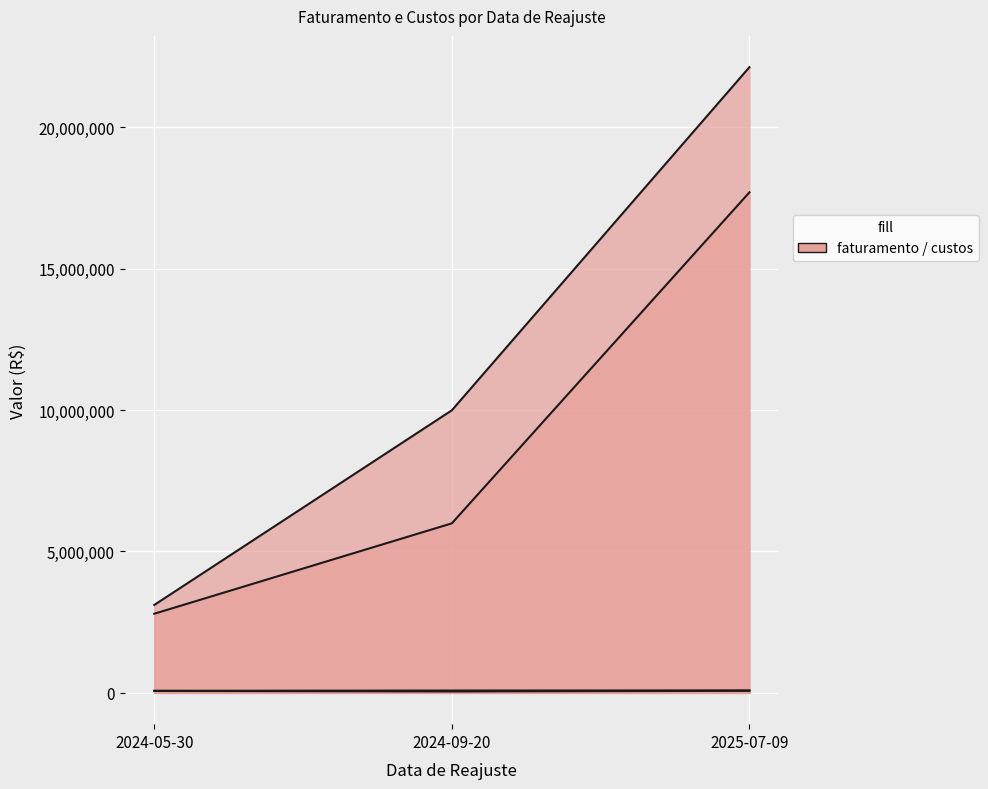

What is the label of the 3rd point from the right?

2024-05-30